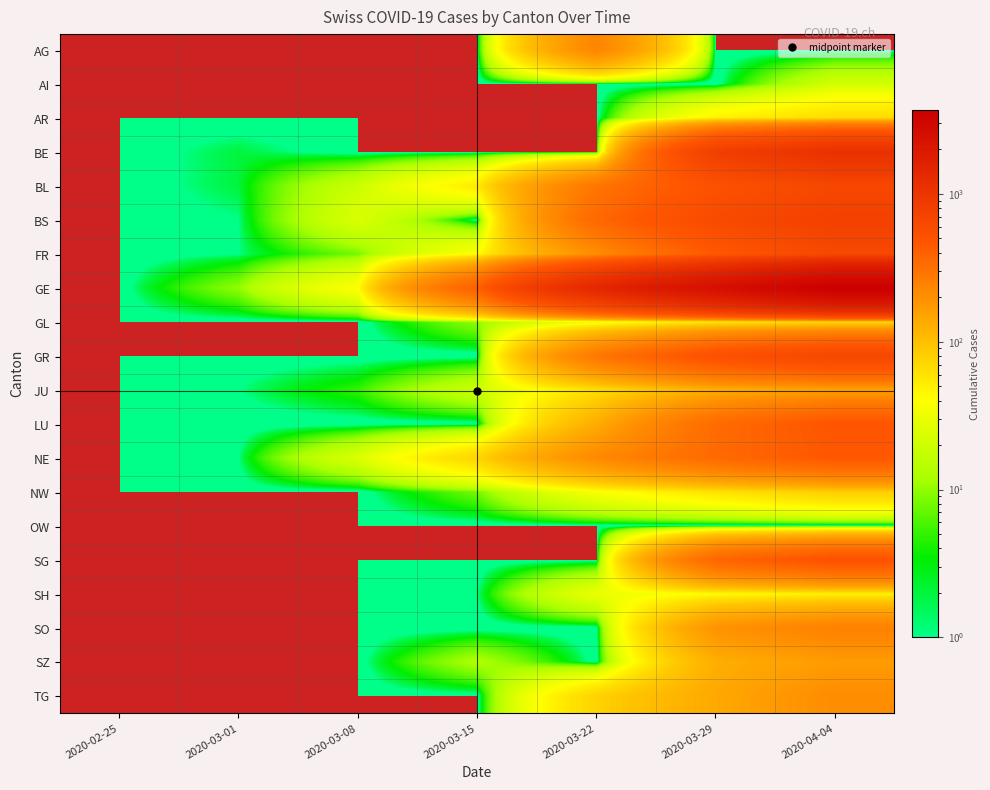

Which category has the highest value across all series?

2020-04-04